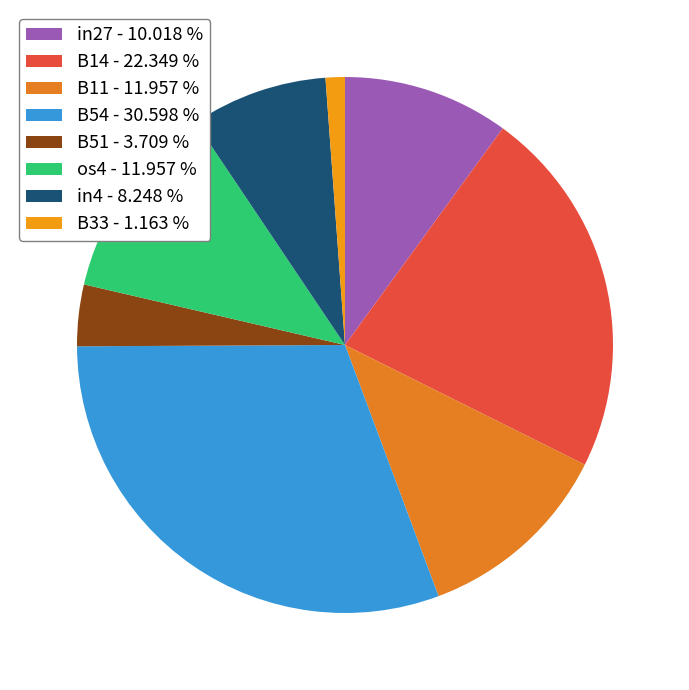

Count the number of slices in the pie.

8